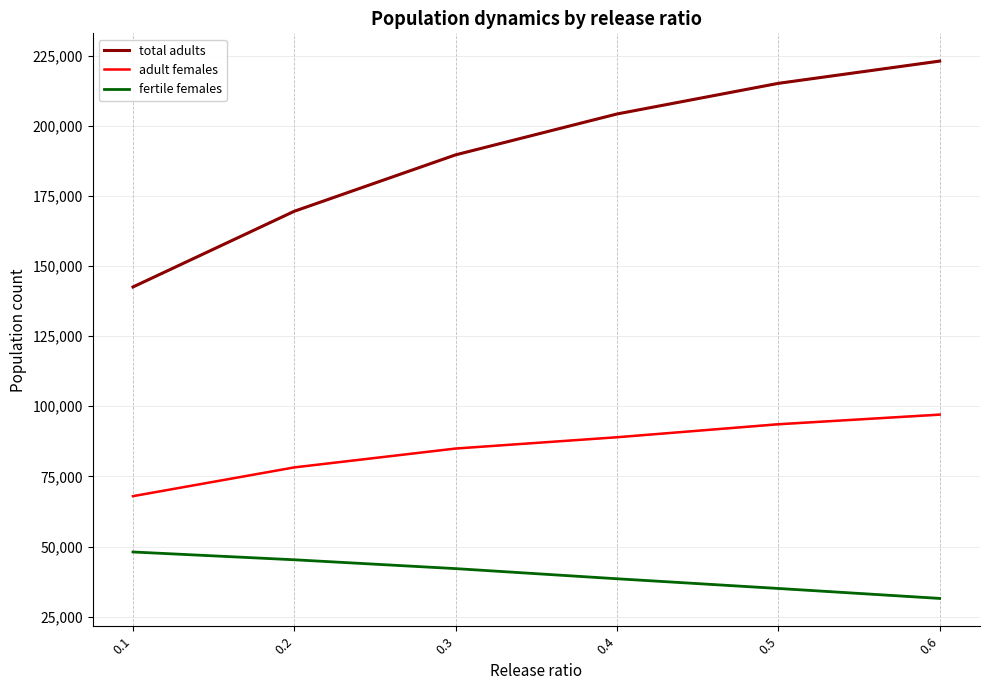

Reading left to right, extract all data points from this chart.

total adults: 142514.8	169497.7	189599.8	204162.4	215083.0	223015.0
adult females: 67959.2	78206.9	84929.4	88951.6	93583.0	97015.0
fertile females: 48061.9	45283.8	42131.1	38516.0	35058.0	31515.0